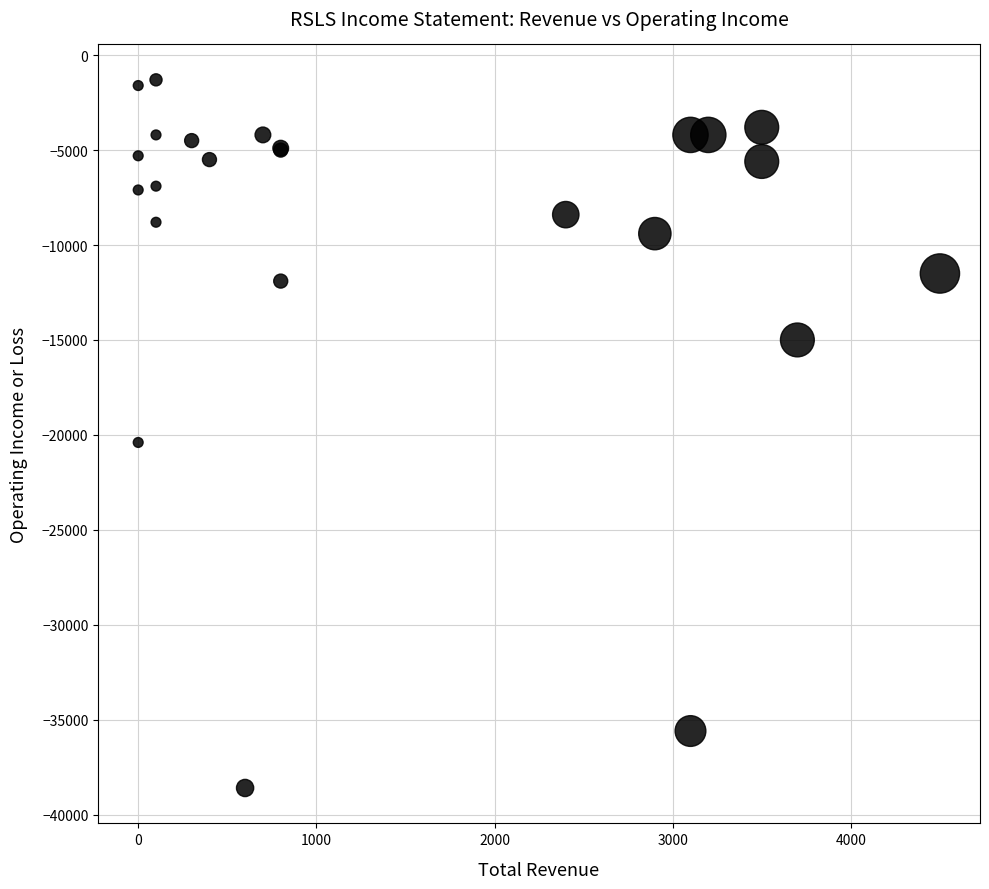

What Y value in the scatter plot is closest to -19950?

-20400